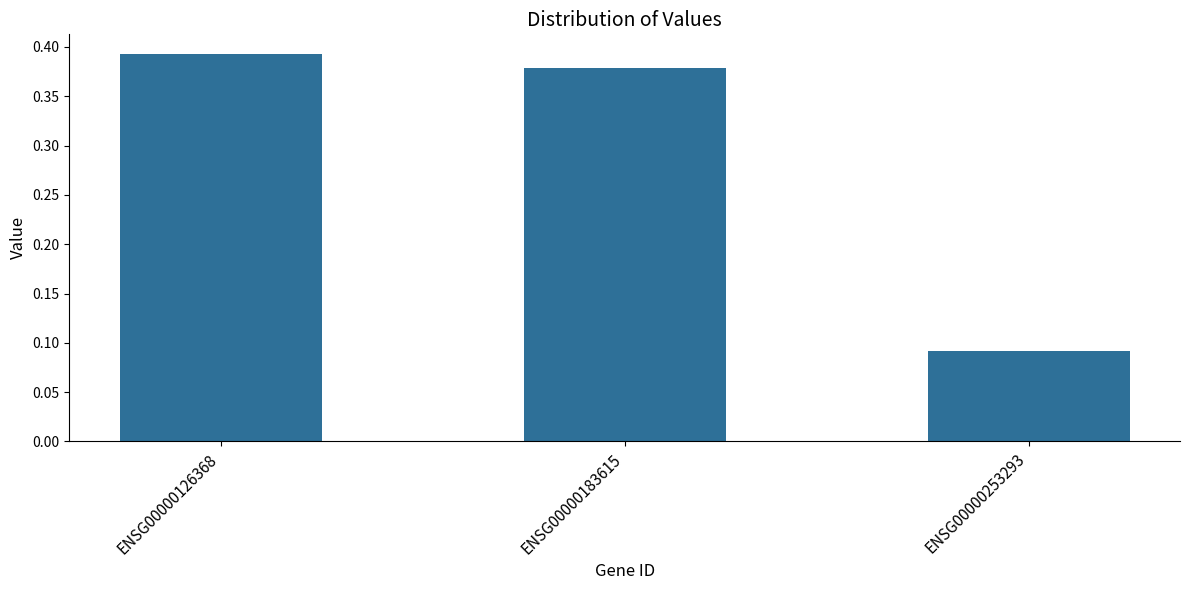

Is it true that the value at ENSG00000126368 is 0.2?

False